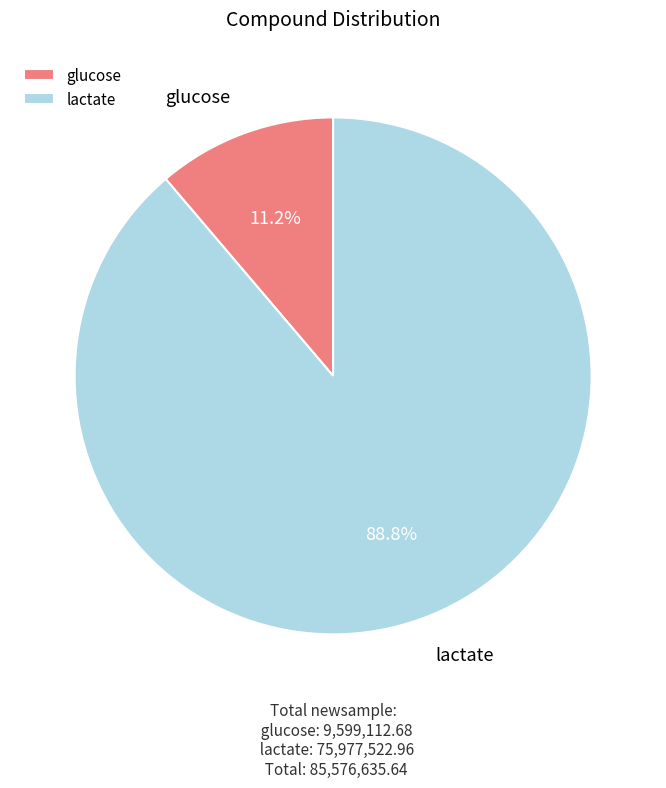

How many segments does this pie chart have?

2